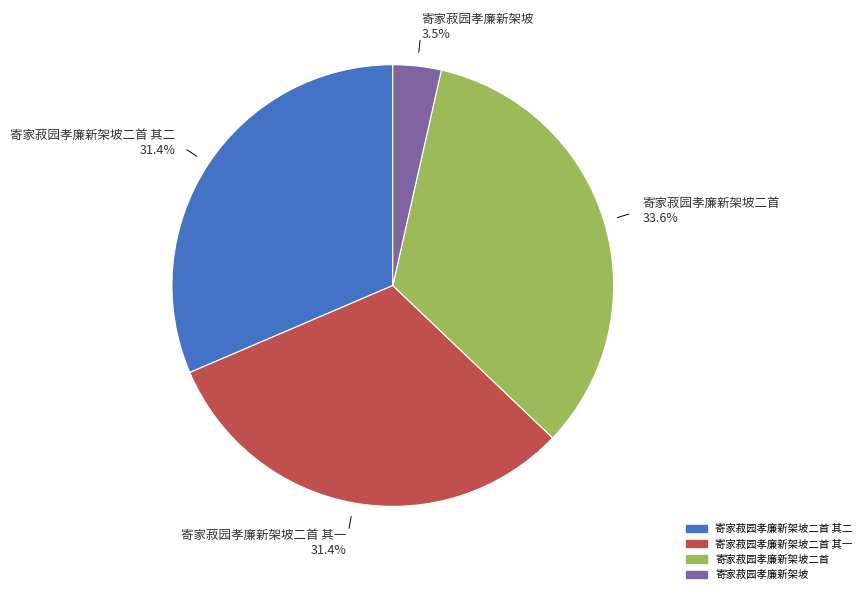

Is there a majority slice in this chart?

No